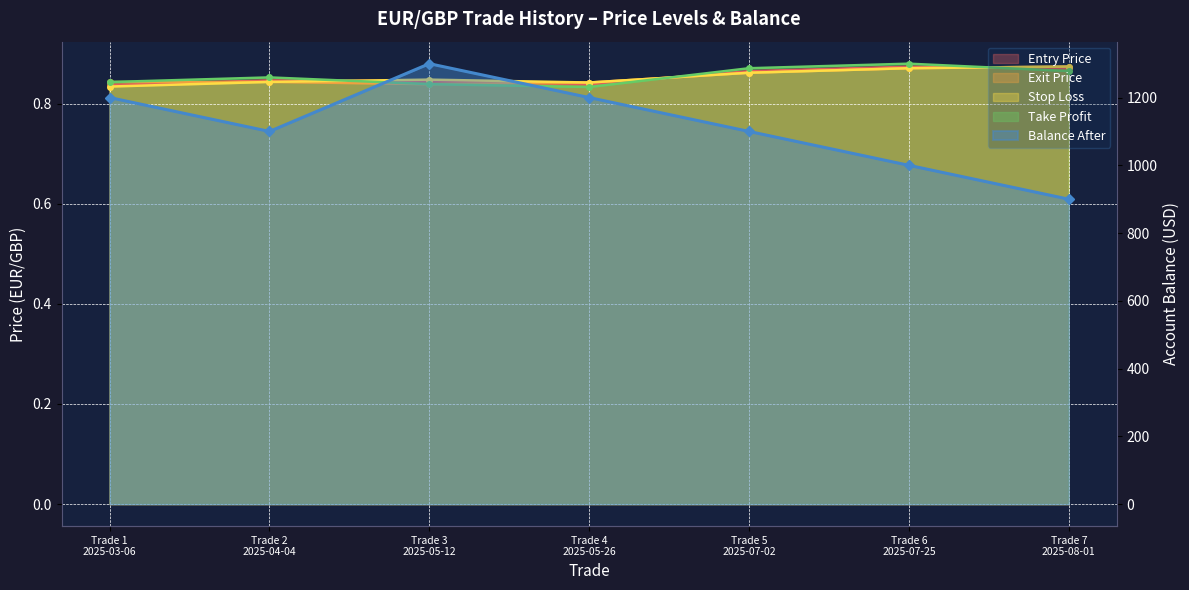

What is the greatest value displayed?

1300.0